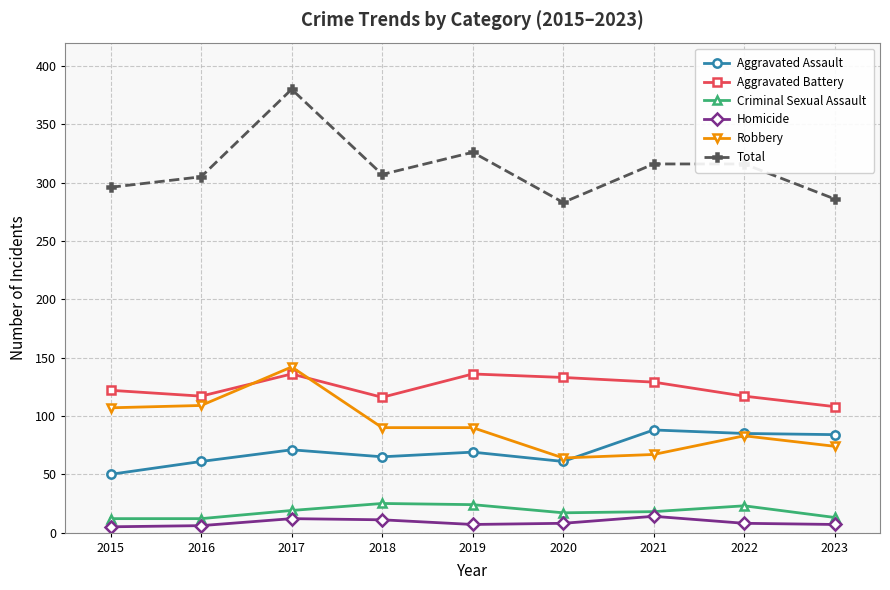

What is the value of the Aggravated Battery point at the 8th from the left?

117